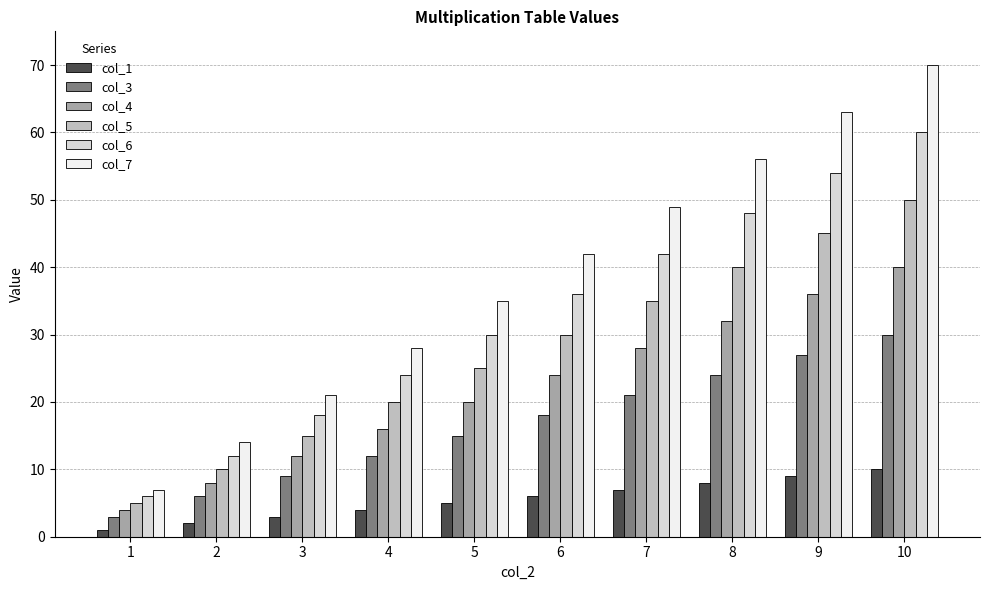

How many bars are there in each group?

6